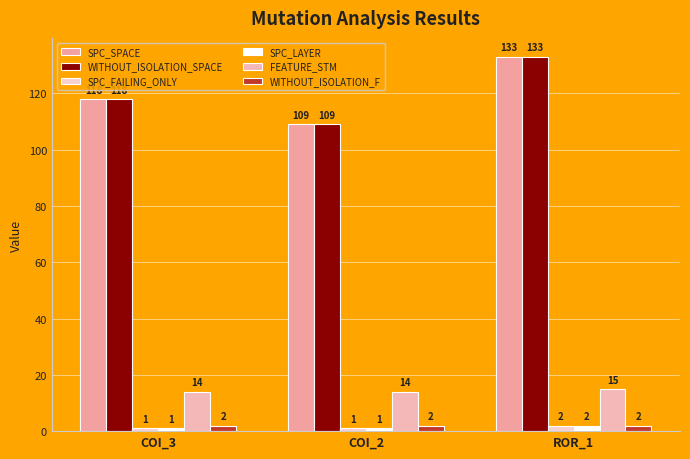

What position from the right is ROR_1?

1